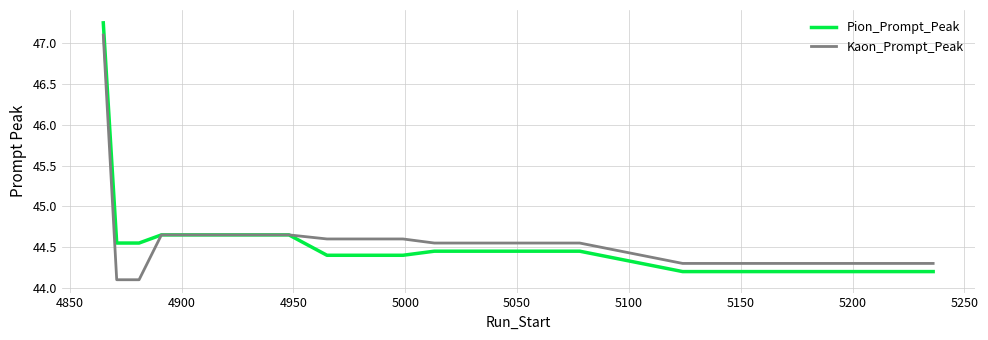

Rank the series by their maximum value, from lowest to highest.

Kaon_Prompt_Peak, Pion_Prompt_Peak